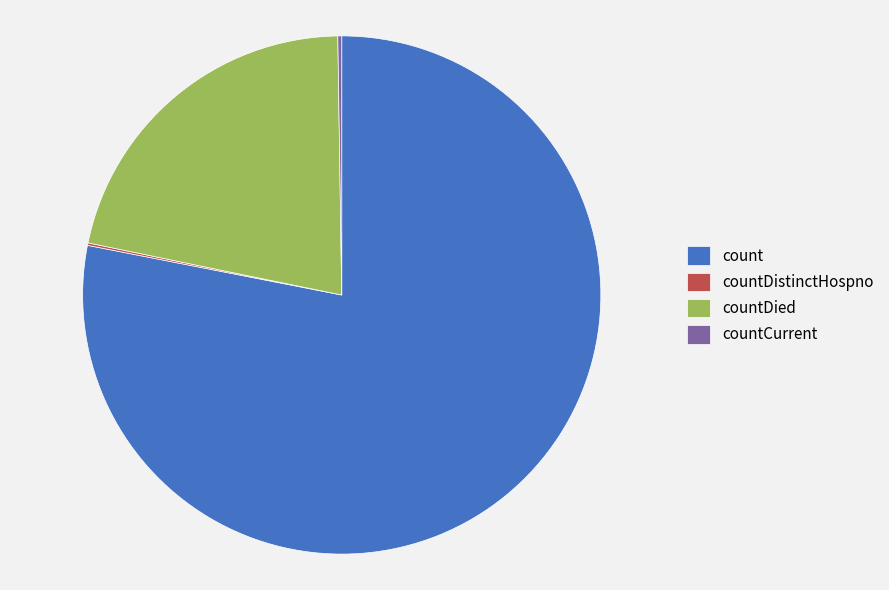

What is the ratio of the value at countDied to the value at count?

0.3